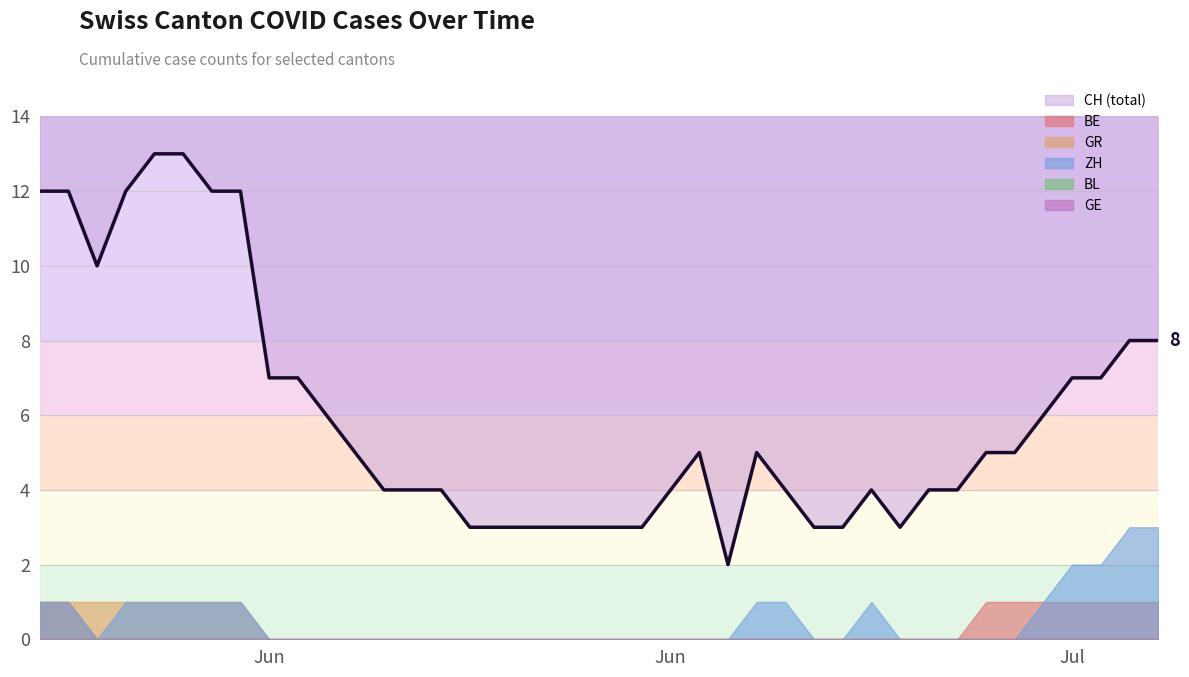

The value of BE at 35 is 1. True or false?

True